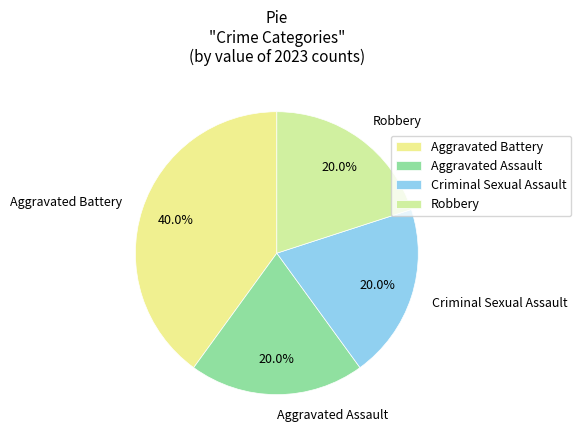

To the nearest percent, what is the combined percentage of Aggravated Battery and Robbery?

60%